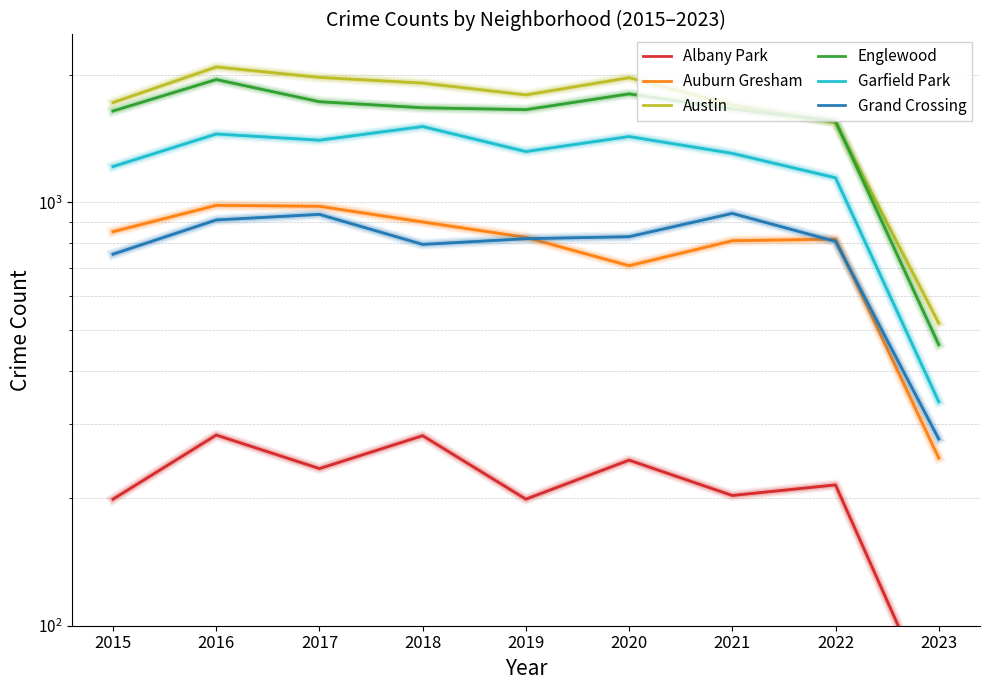

At which category is the sum across all series the highest?

2016